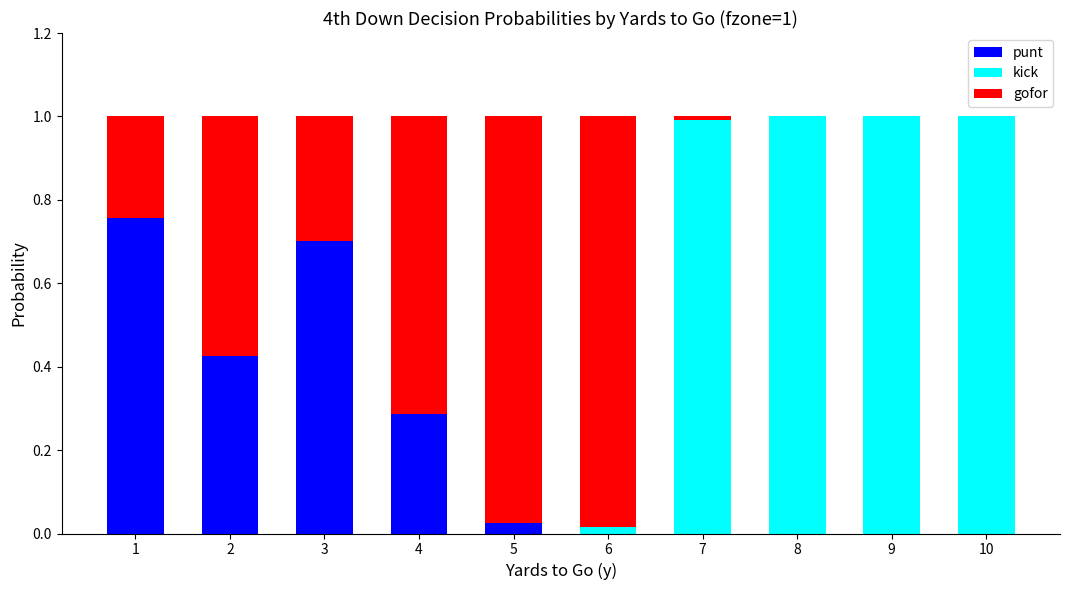

Are the bars grouped side by side (vs. stacked)?

No